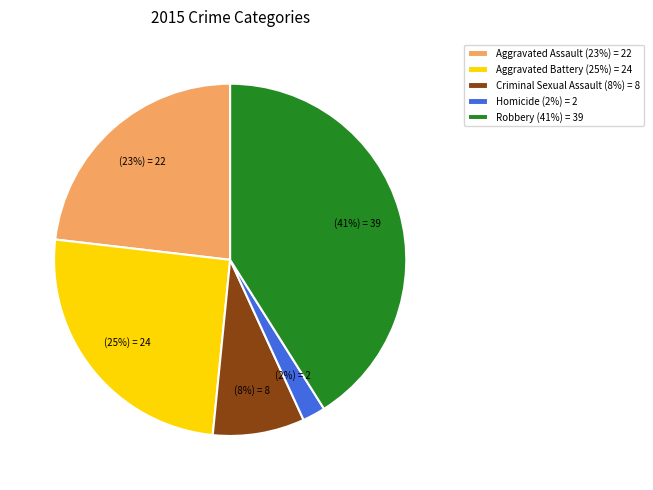

To the nearest percent, what portion does Robbery represent?

41%